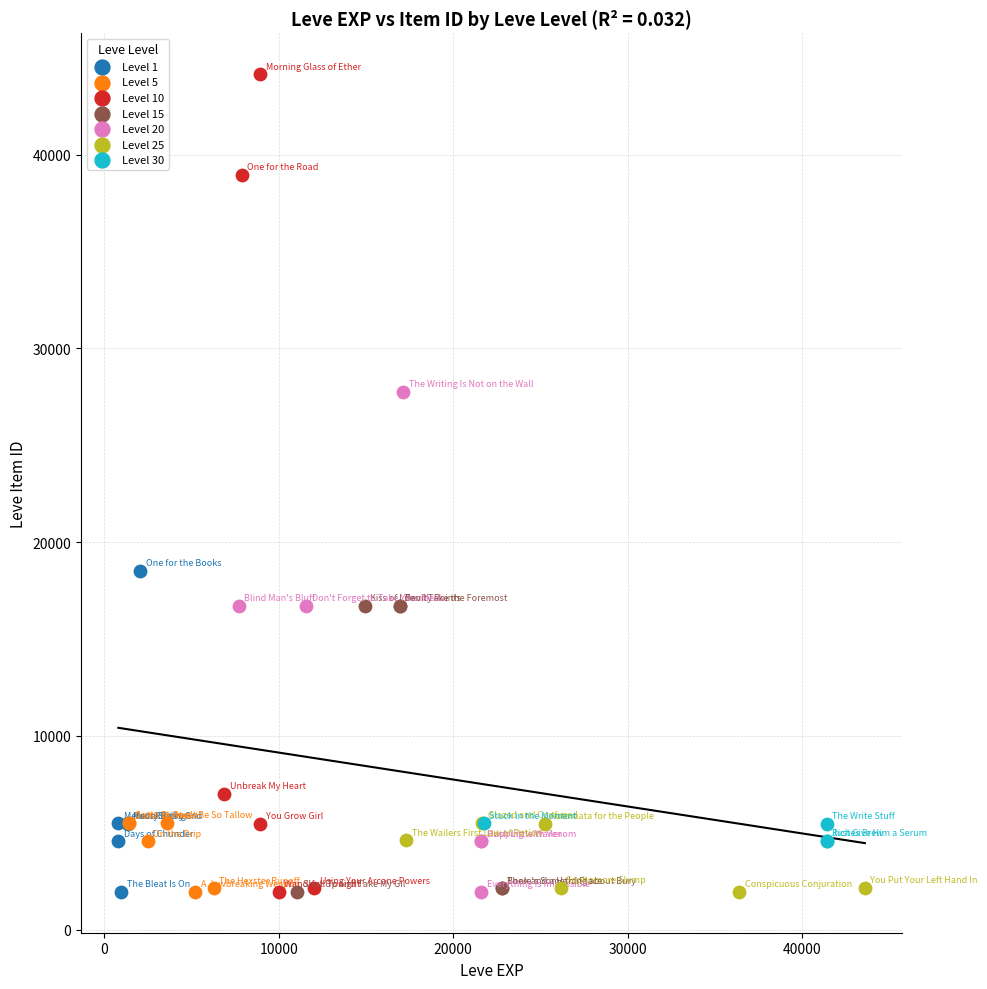

Which series contains the highest Y value?

Level 10